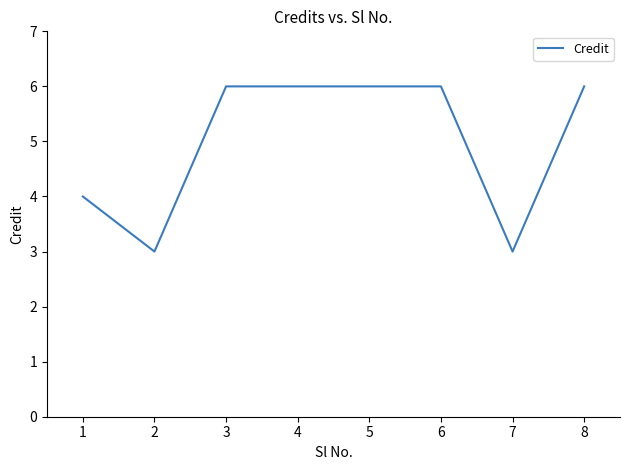

True or false: the data shows 2 at 2.

False